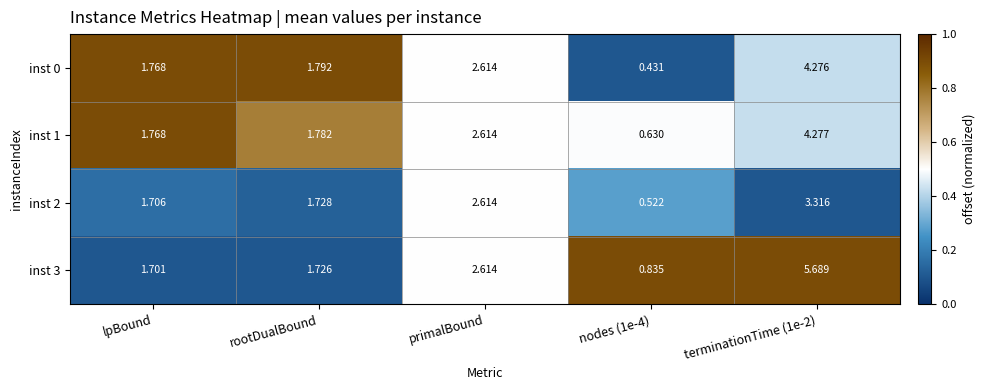

Where is inst 3 nearest to the value 3?

primalBound